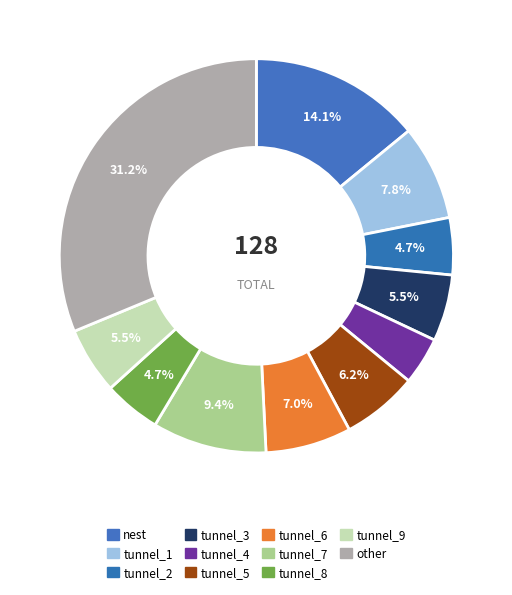

To the nearest percent, what is the combined percentage of tunnel_2 and tunnel_9?

10%